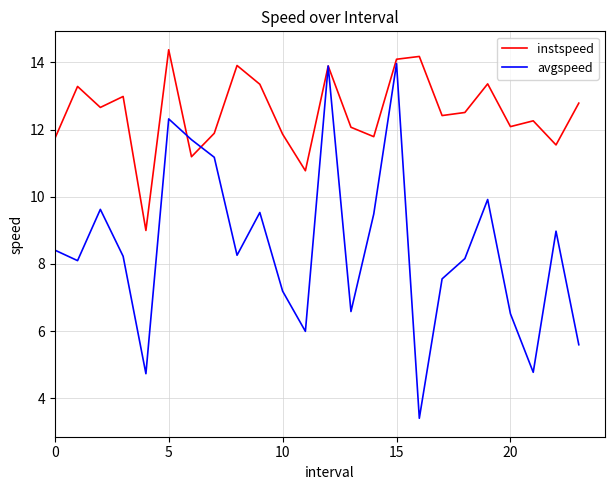

True or false: instspeed and avgspeed cross at least once.

True